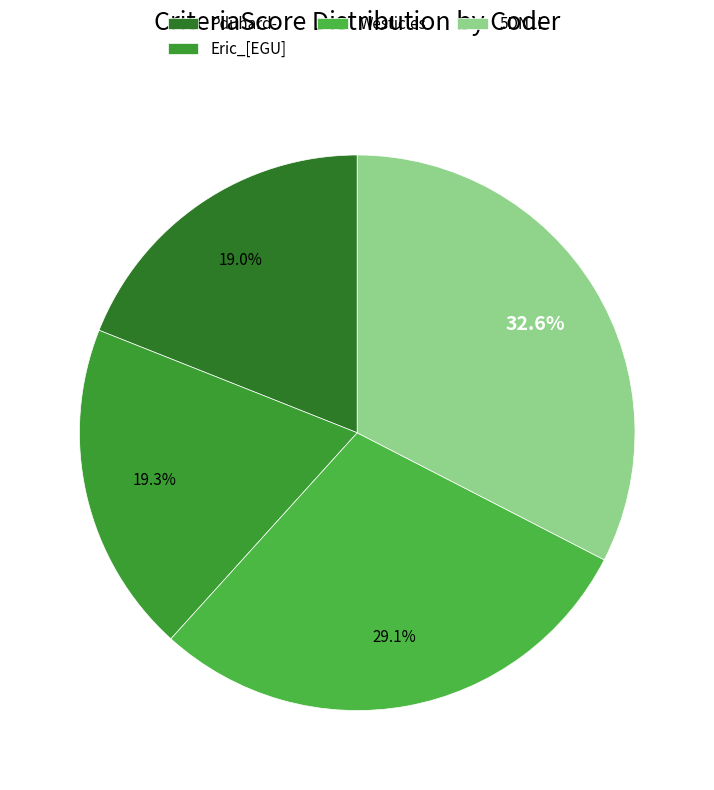

The Pduhard- slice represents 5% of the pie. True or false?

False